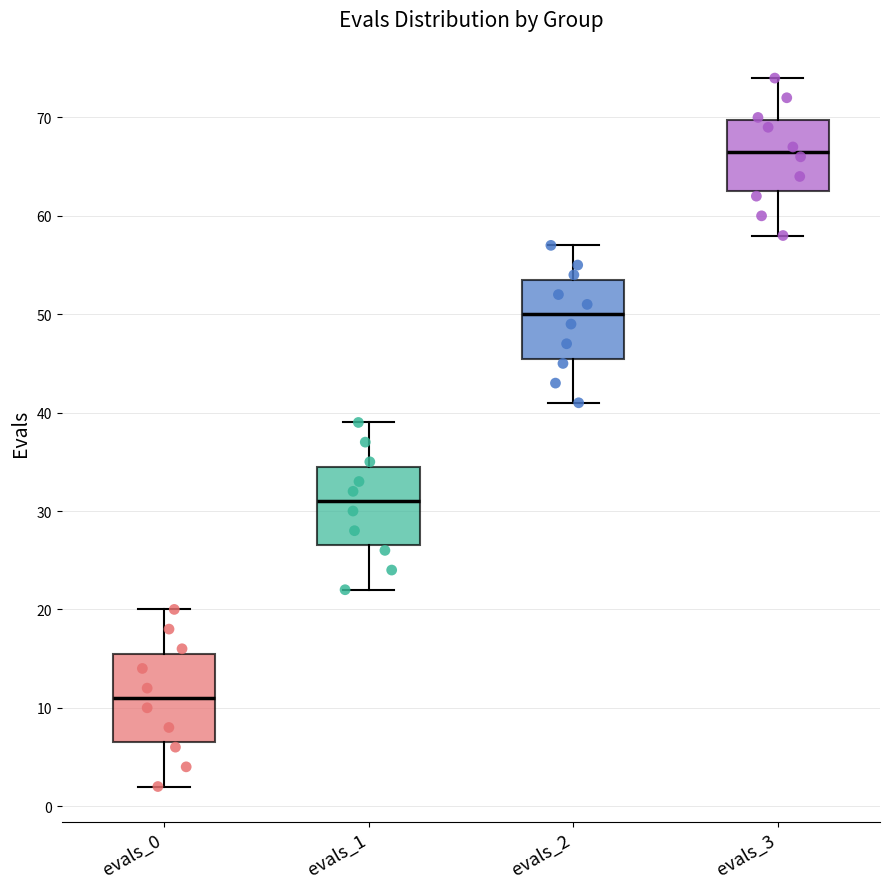

Reading left to right, transcribe this box plot: for each box, give where its median line is, the range the box spans, and where its two whiskers end, as read against the y-axis. The values are not printed on the chart, so give them approximately, as read against the axis.

evals_0: median 11, box 7 to 16, whiskers 2 to 20
evals_1: median 31, box 27 to 35, whiskers 22 to 39
evals_2: median 50, box 46 to 54, whiskers 41 to 57
evals_3: median 67, box 63 to 70, whiskers 58 to 74